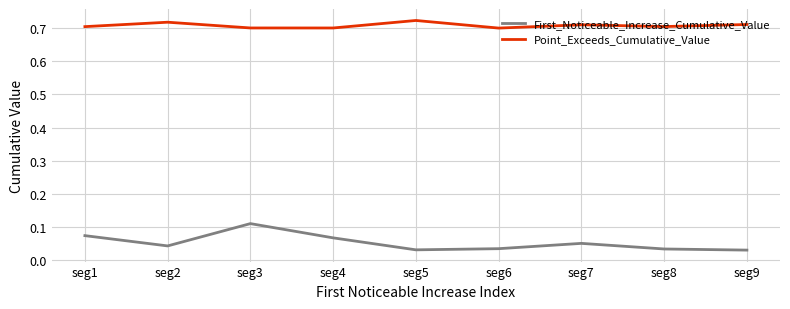

Does the chart display data point markers on the line(s)?

No